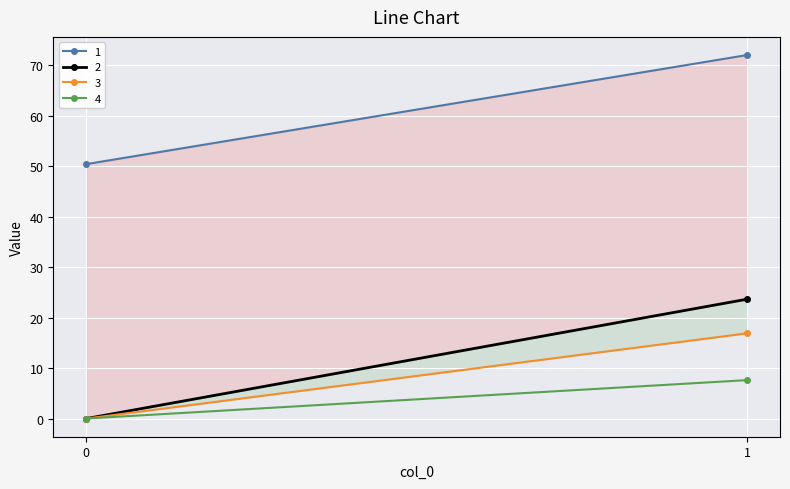

Between 0 and 1, which is larger?

1